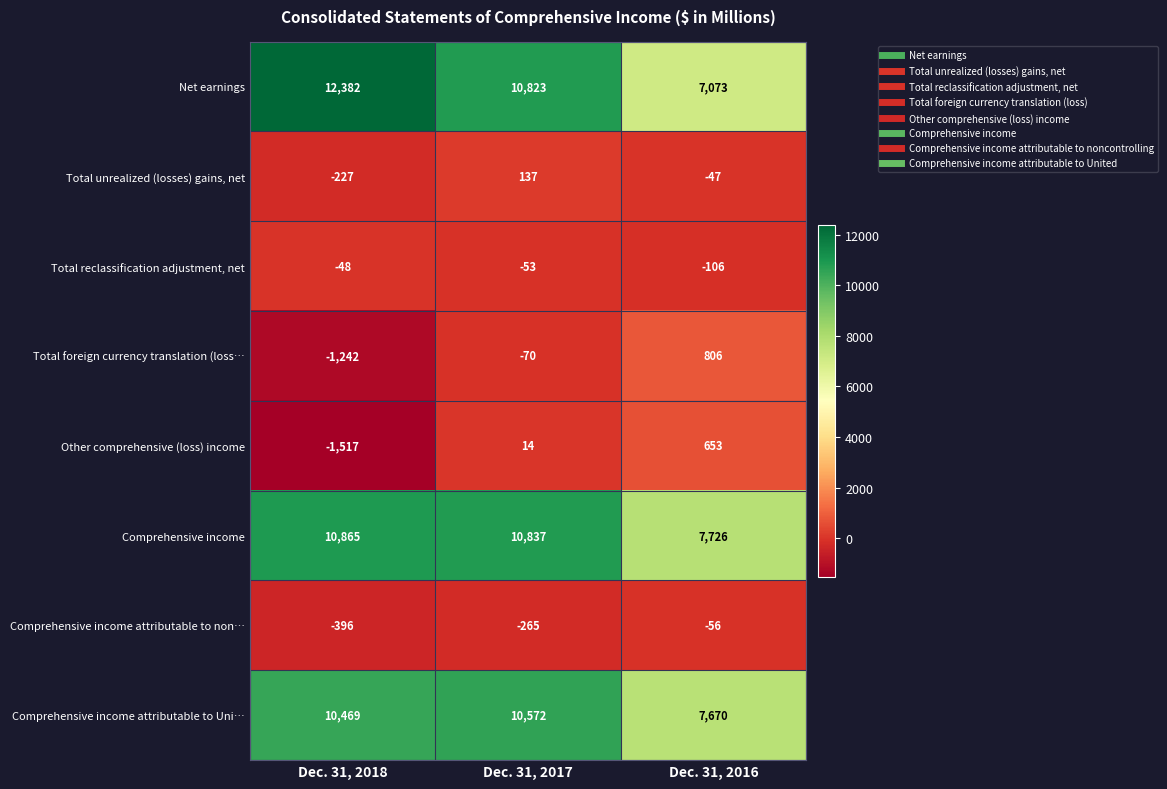

The Total unrealized (losses) gains, net series shows -19 at Dec. 31, 2016. True or false?

False